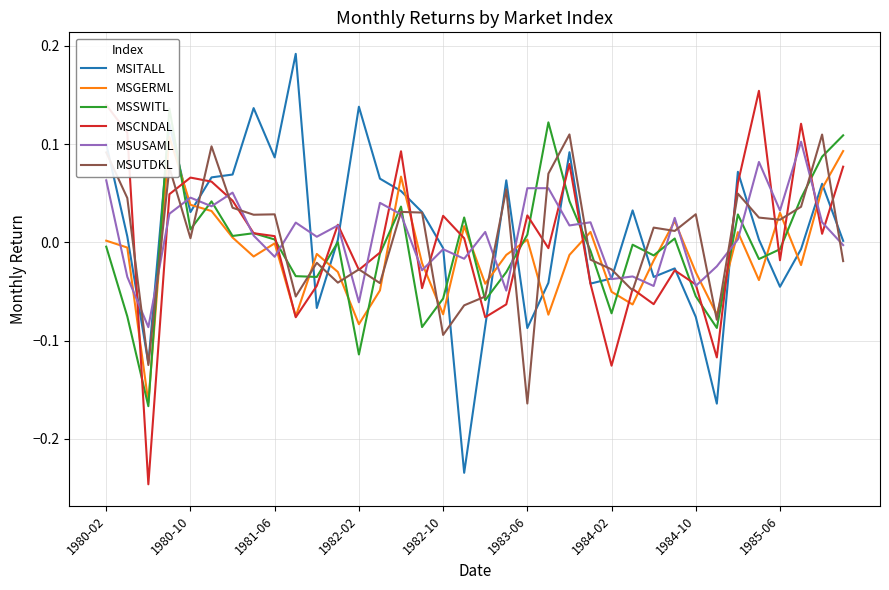

At which label does MSUTDKL reach its minimum?

1983-06